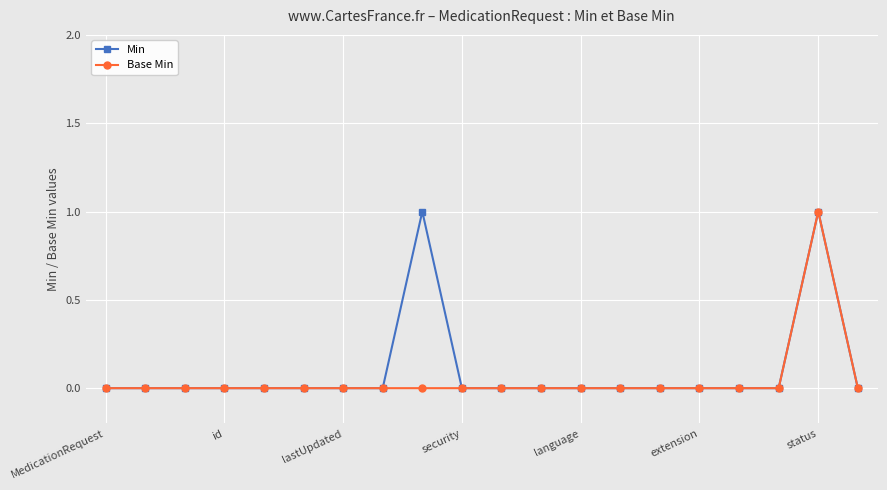

What is the value of the Min point at the 9th from the left?

1